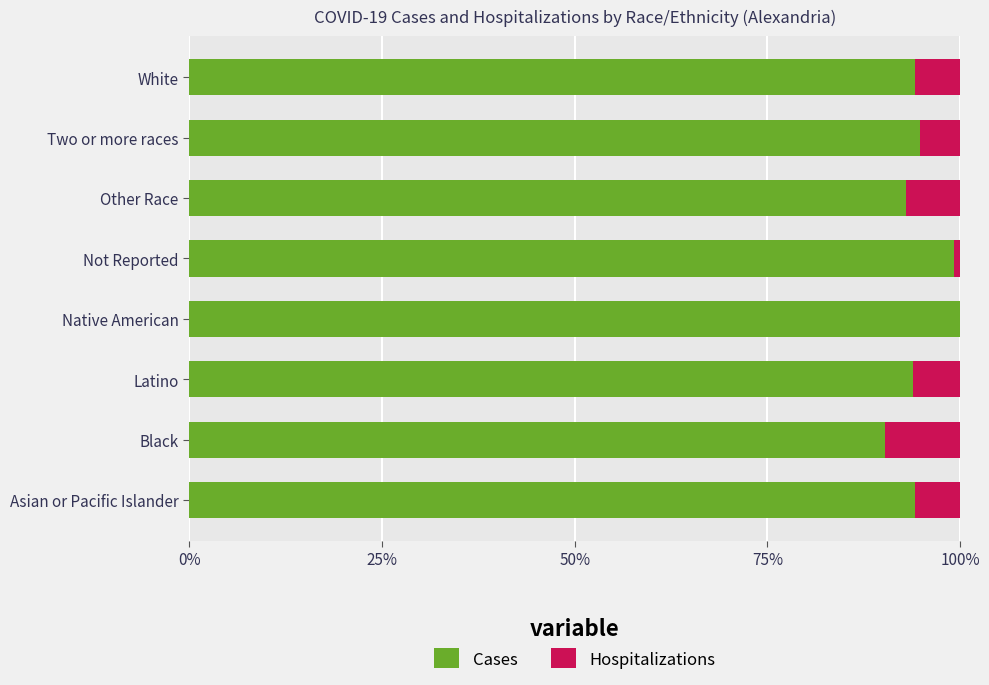

What is the highest value of the Cases series?

100.0